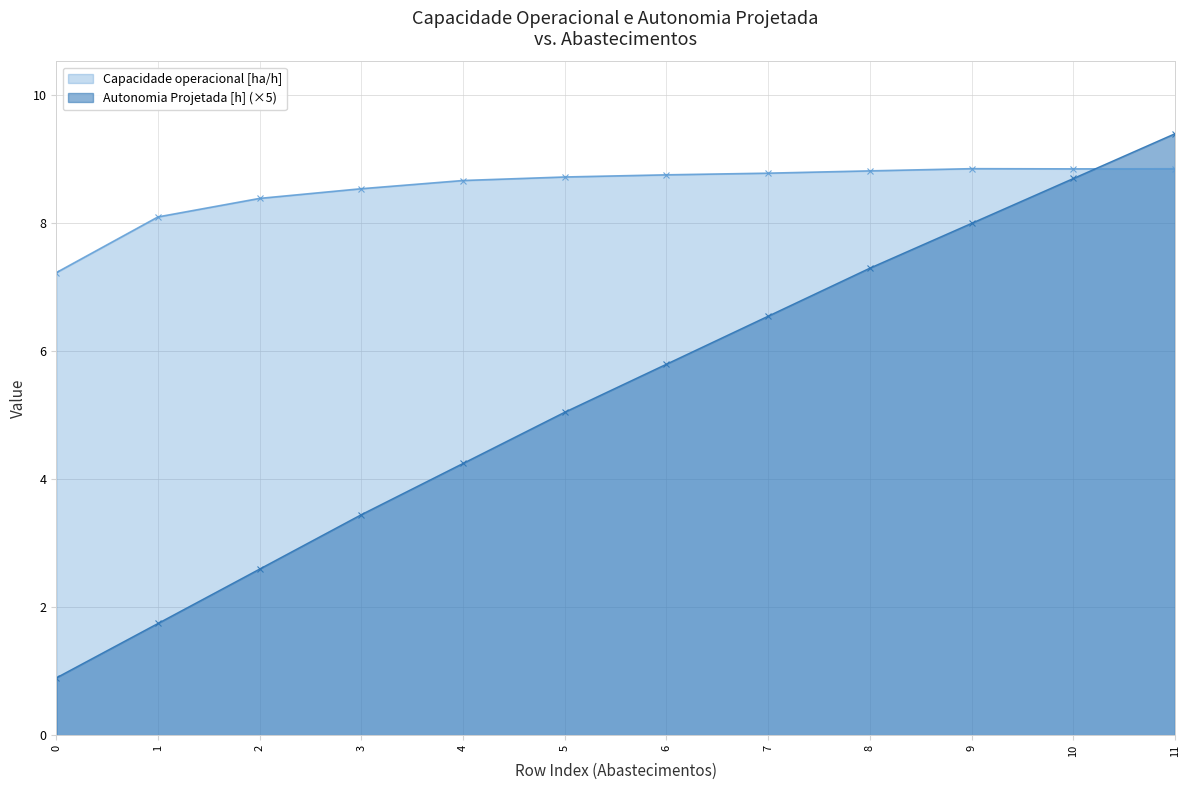

At which label is Capacidade operacional [ha/h] closest to 8?

1